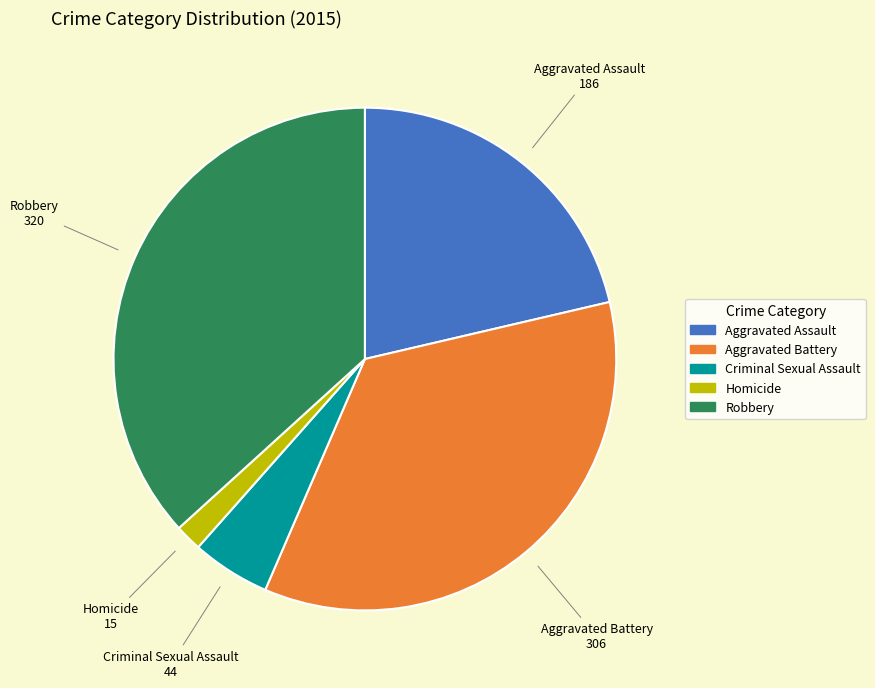

Rank the categories by value from highest to lowest.

Robbery, Aggravated Battery, Aggravated Assault, Criminal Sexual Assault, Homicide